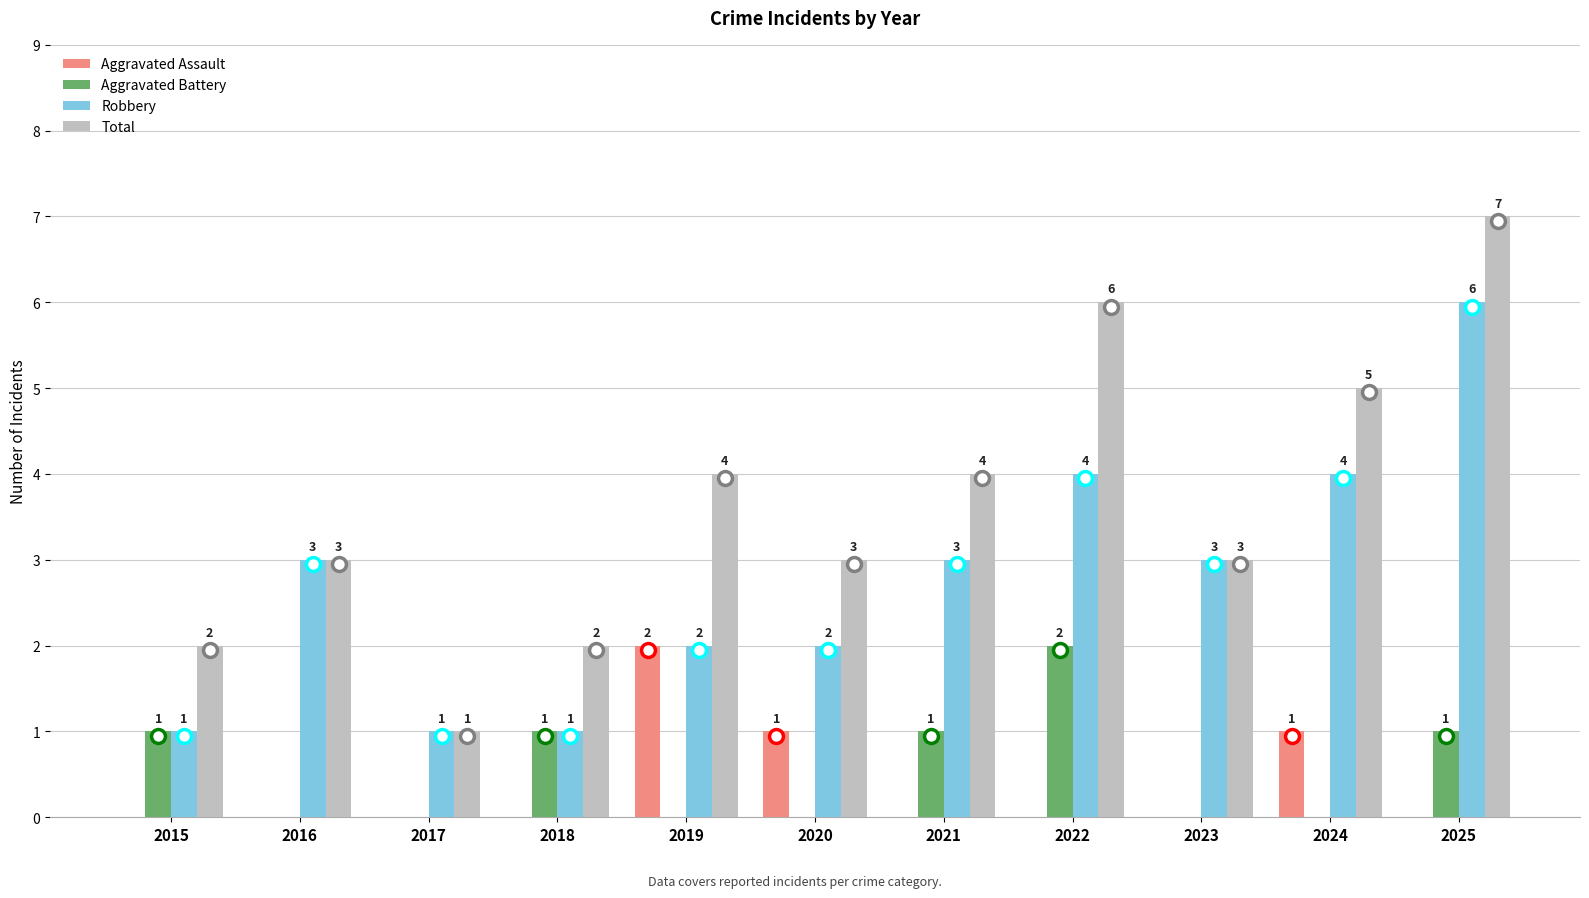

Is it true that Robbery equals 5 at 2021?

False